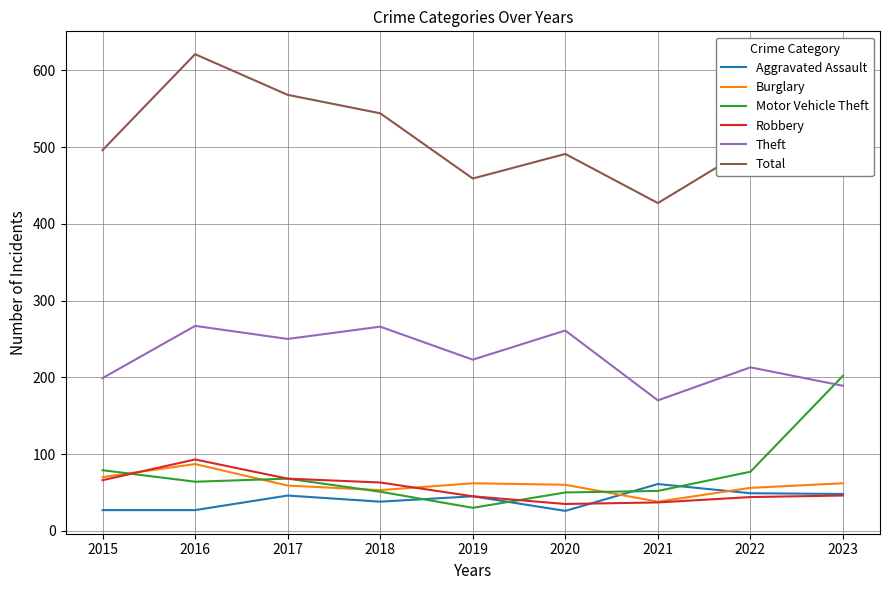

Does the chart display data point markers on the line(s)?

No